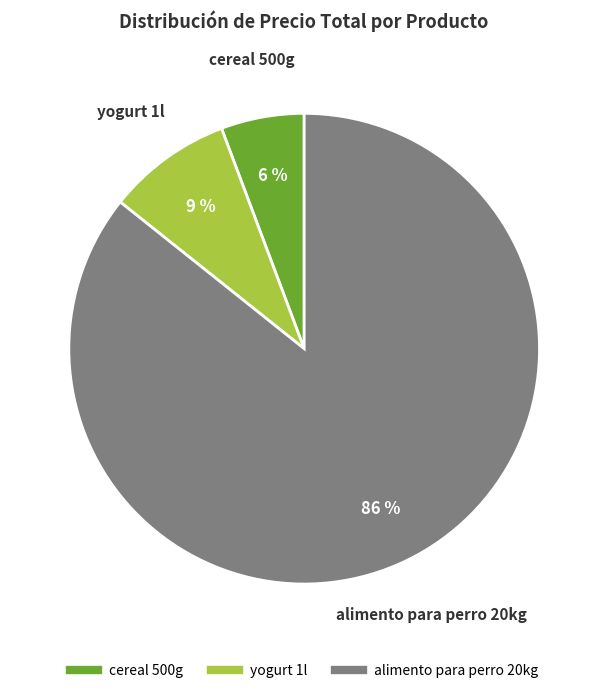

Which has a higher value, cereal 500g or alimento para perro 20kg?

alimento para perro 20kg